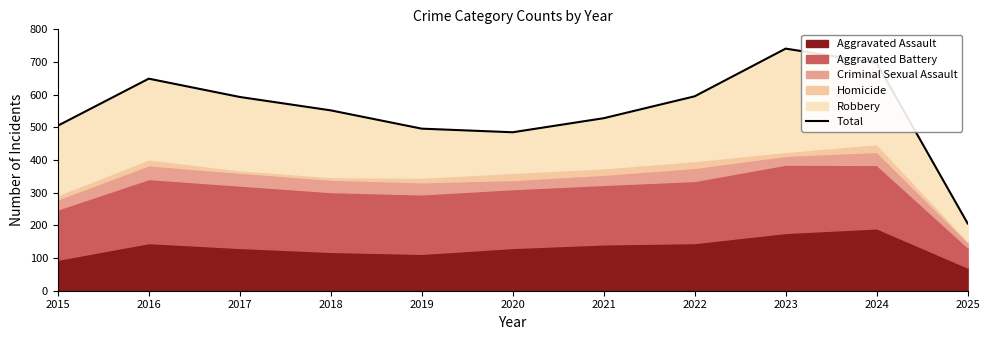

Reading right to left, list all the values displayed in this chart.

2025=206	2024=697	2023=741	2022=595	2021=528	2020=485	2019=496	2018=552	2017=593	2016=649	2015=505